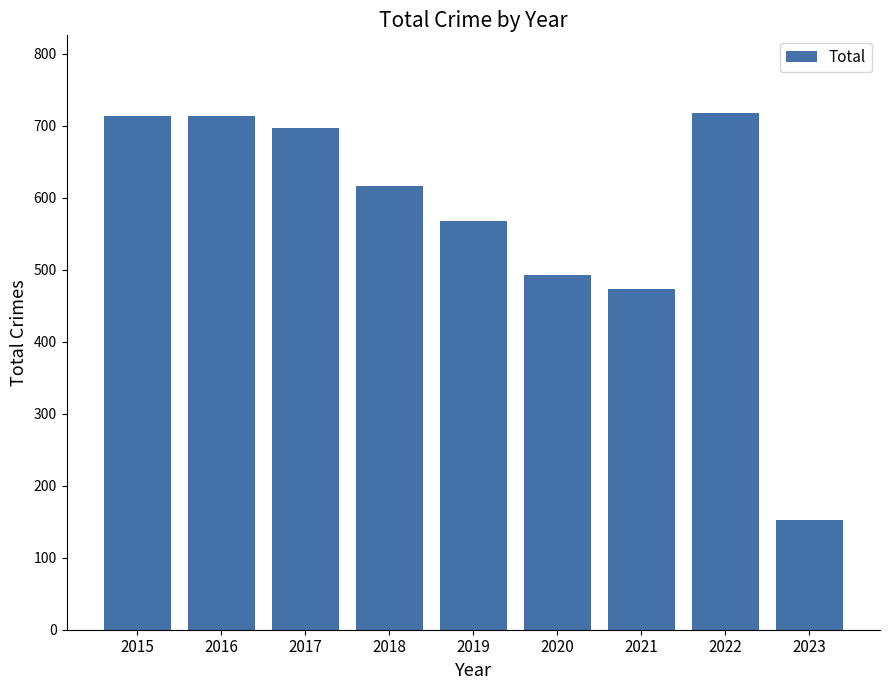

Is it true that the value at 2017 is 1027?

False